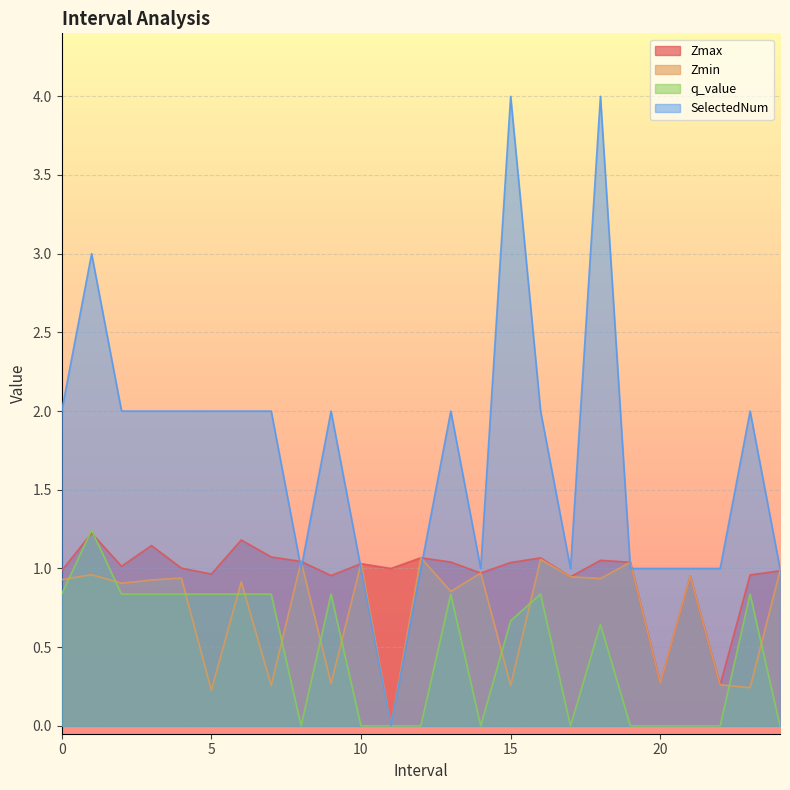

Which category has the lowest value in the SelectedNum series?

11.0